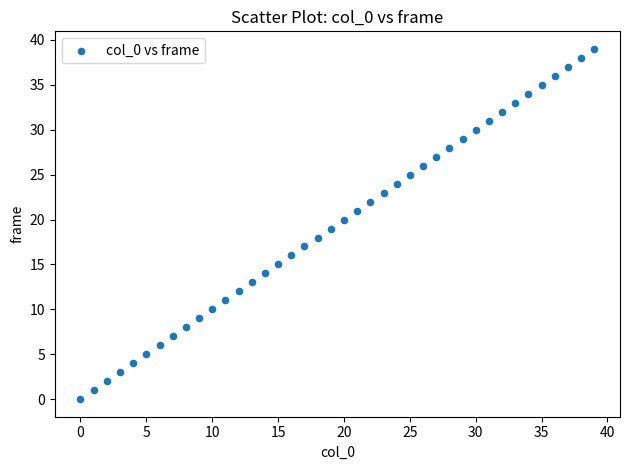

Count the number of points in this scatter plot.

40